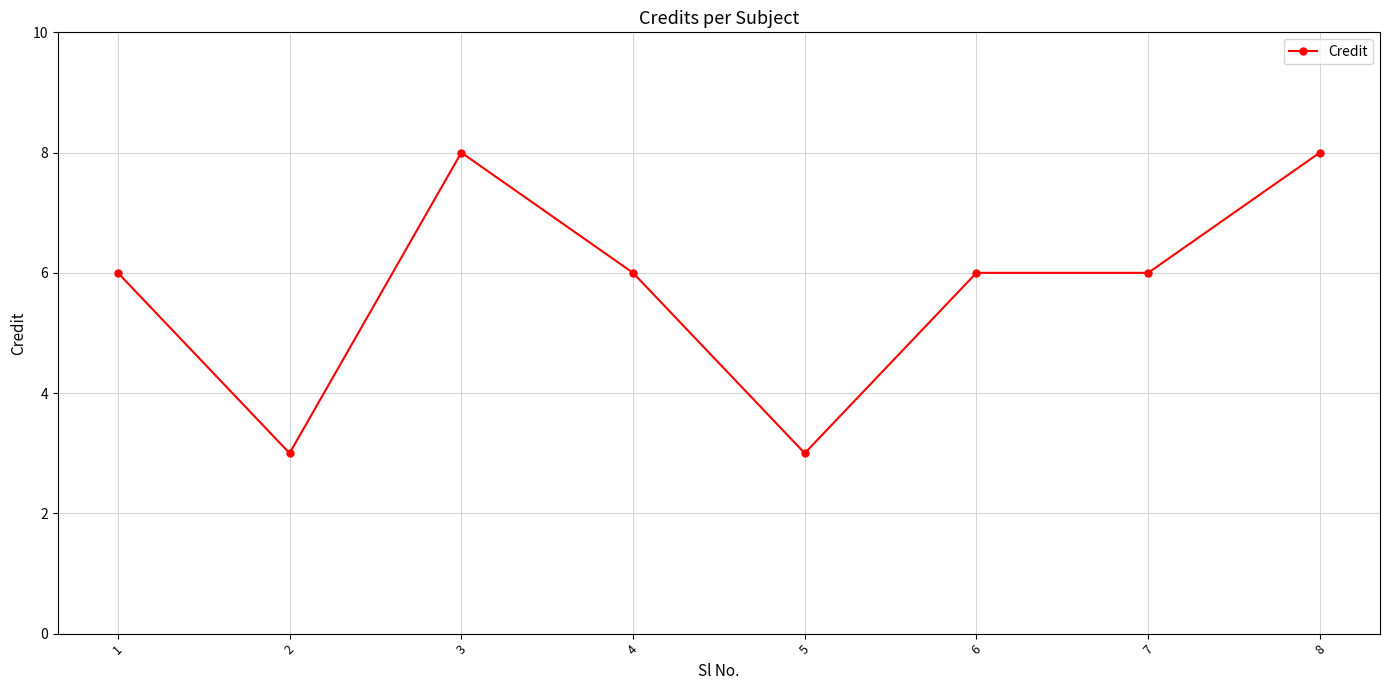

What is the change in value from 3 to 4?

-2